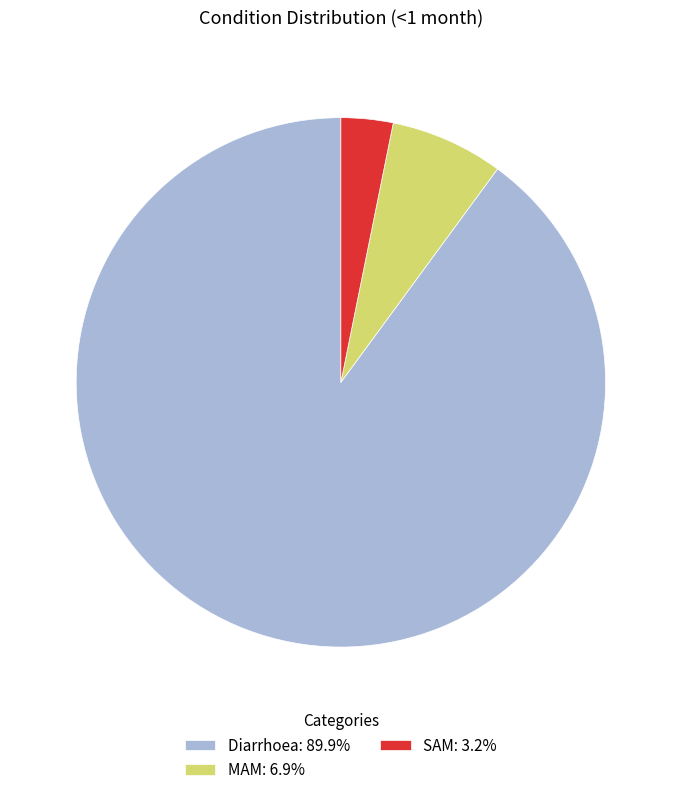

Count the number of slices in the pie.

3